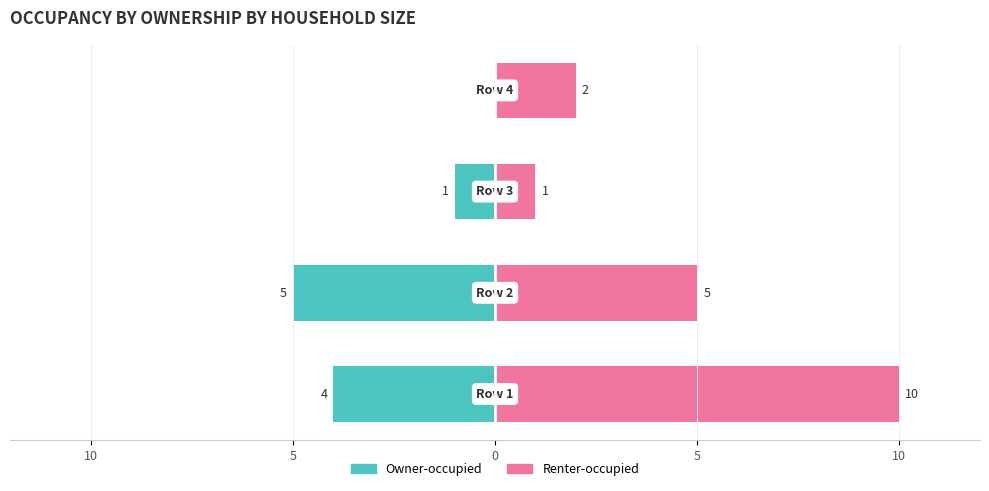

How many series are shown in this chart?

2